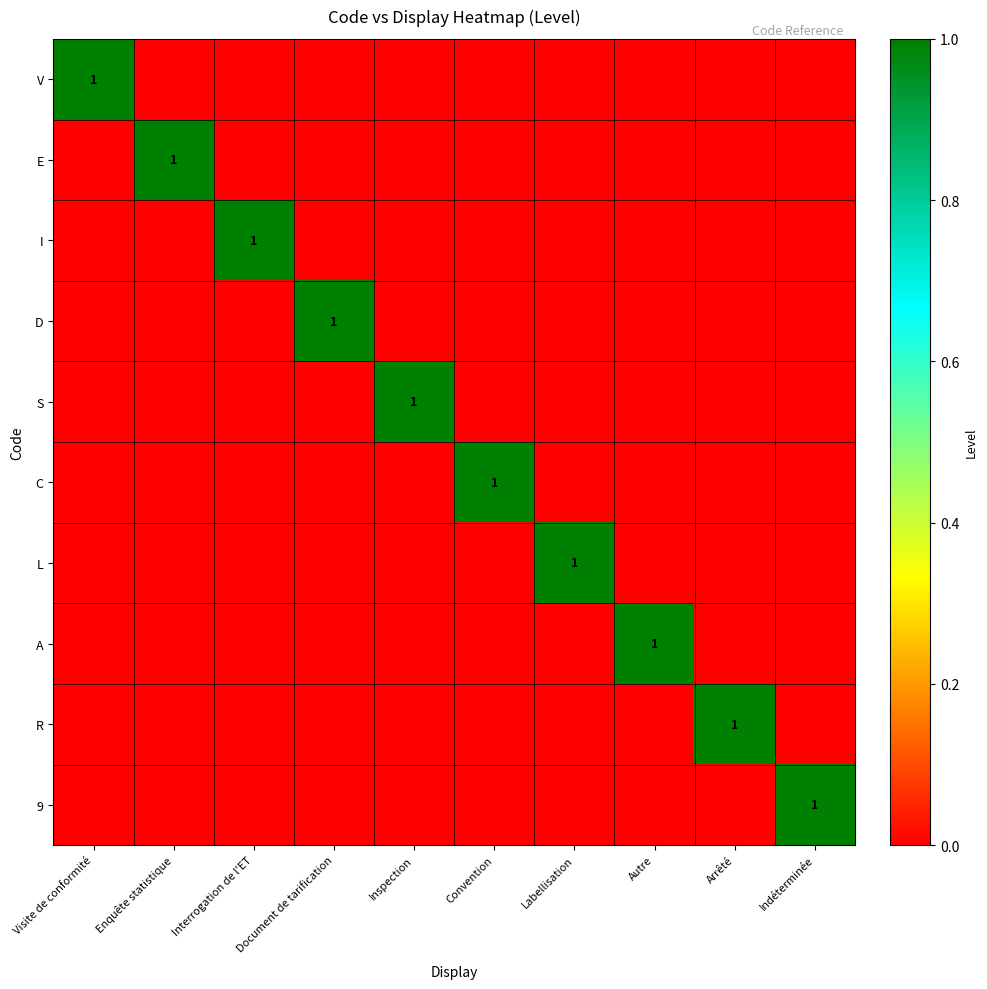

List the labels in order of L value, smallest first.

Visite de conformité, Enquête statistique, Interrogation de l'ET, Document de tarification, Inspection, Convention, Autre, Arrêté, Indéterminée, Labellisation